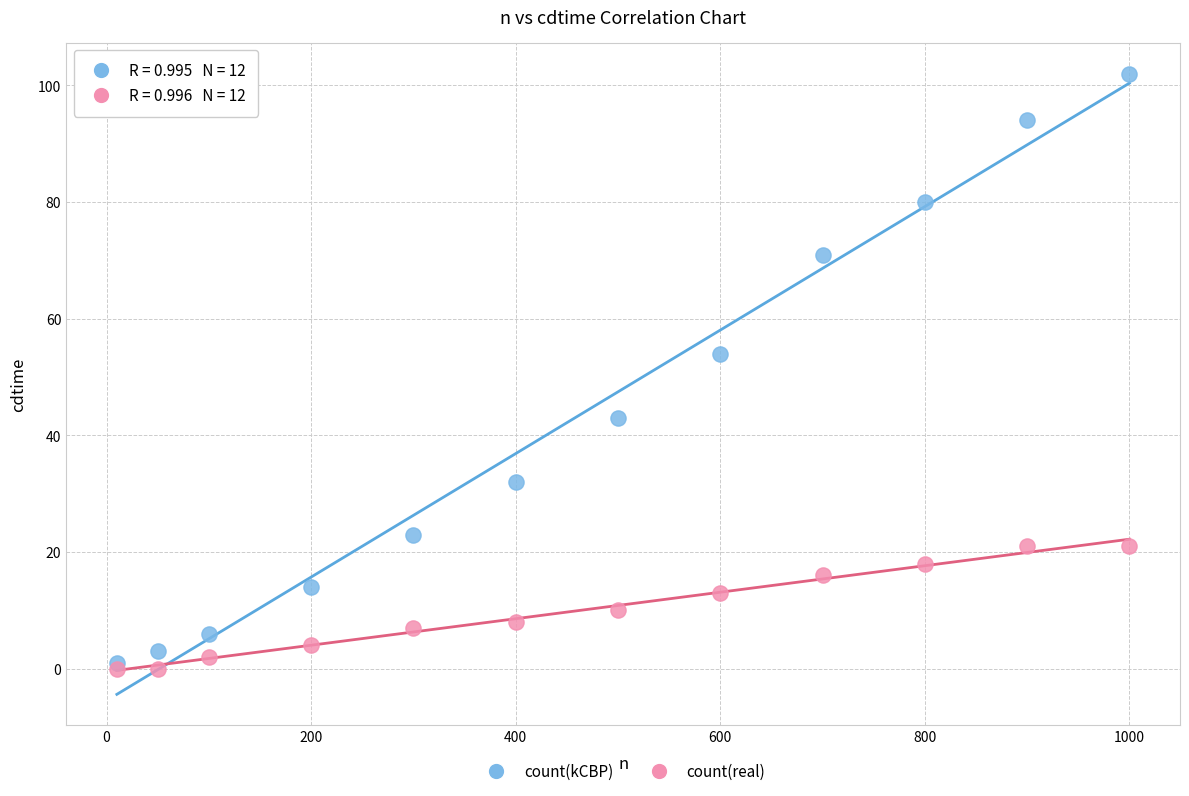

Which series contains the lowest Y value?

count(real)